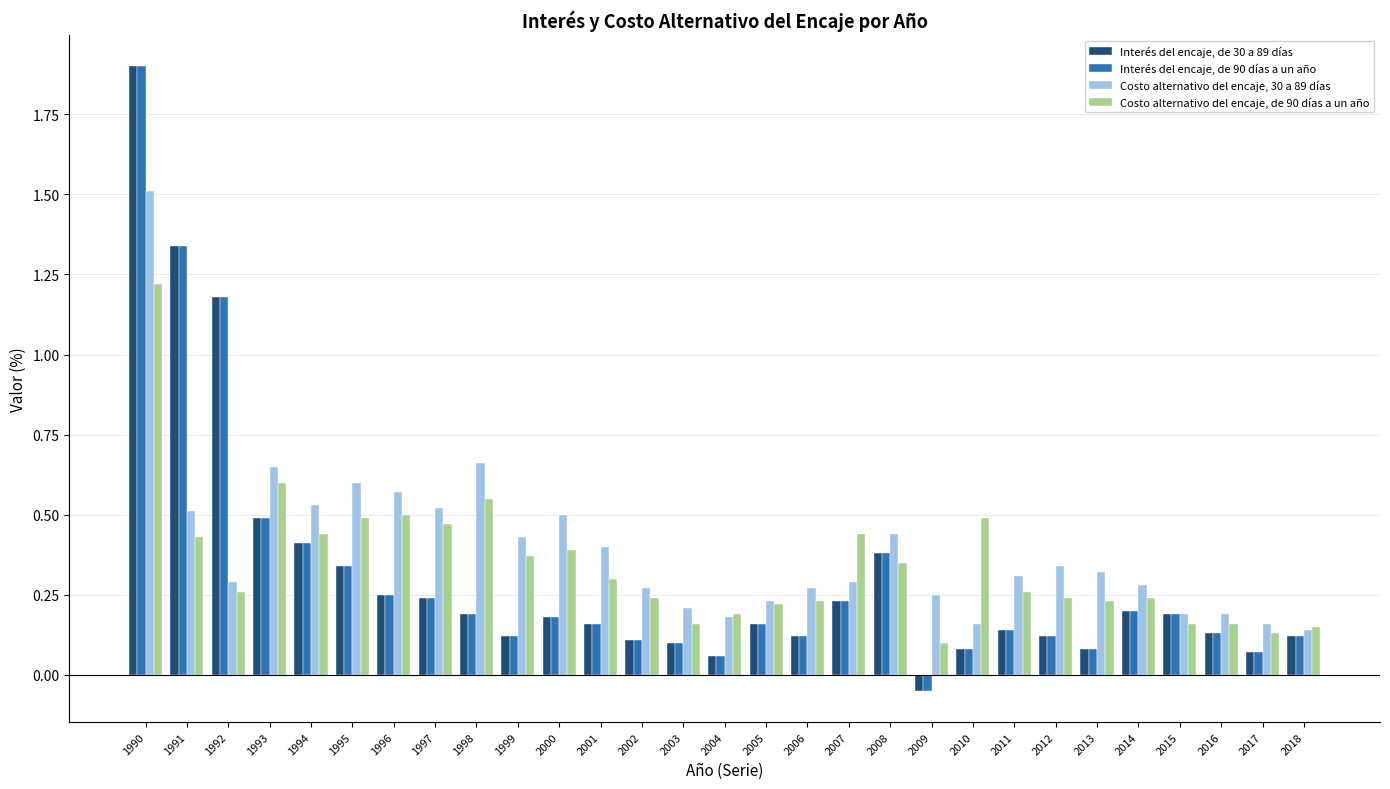

What is the difference between the maximum and minimum values in the Costo alternativo del encaje, de 90 días a un año series?

1.1